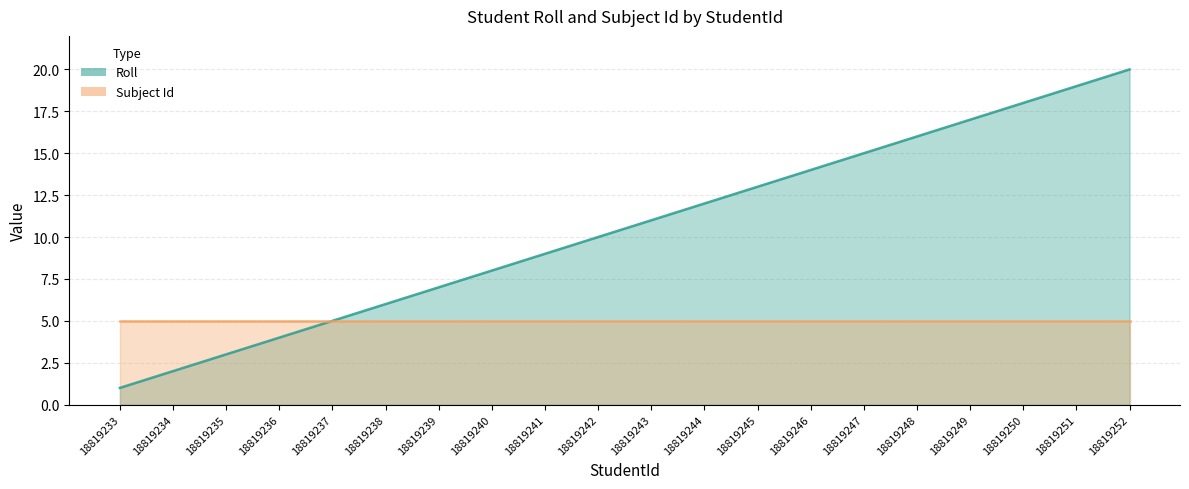

How many values are below 11?

10